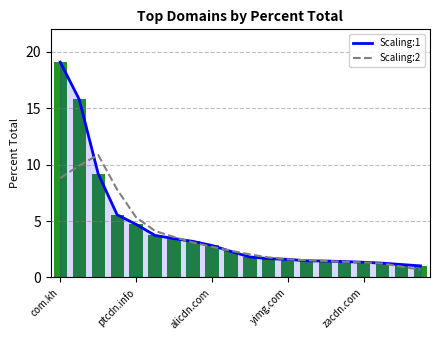

What is the label of the 14th bar from the right?

6